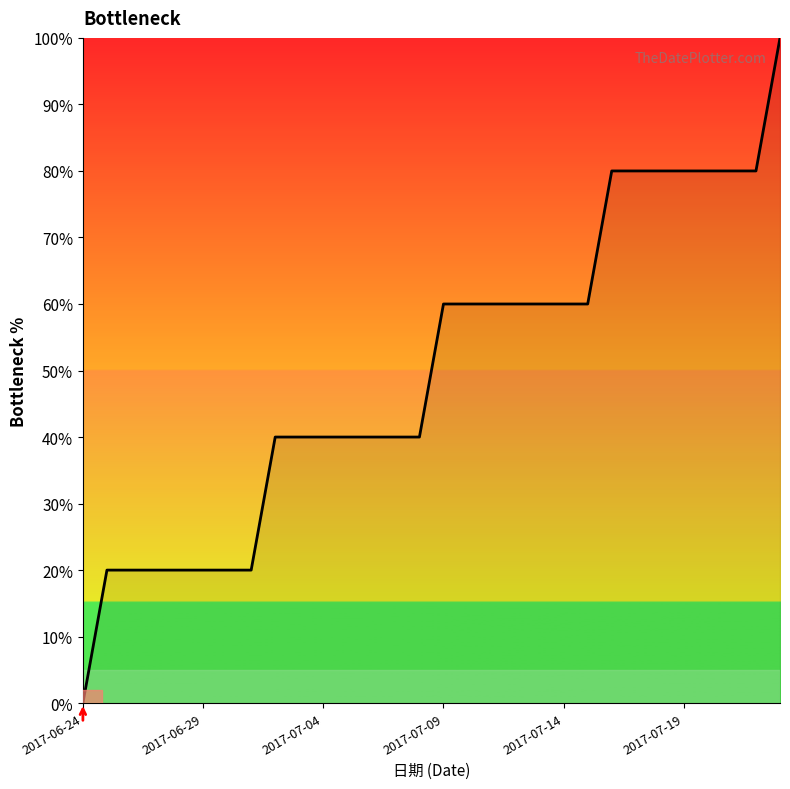

Count the values in the range 20 to 80.

28